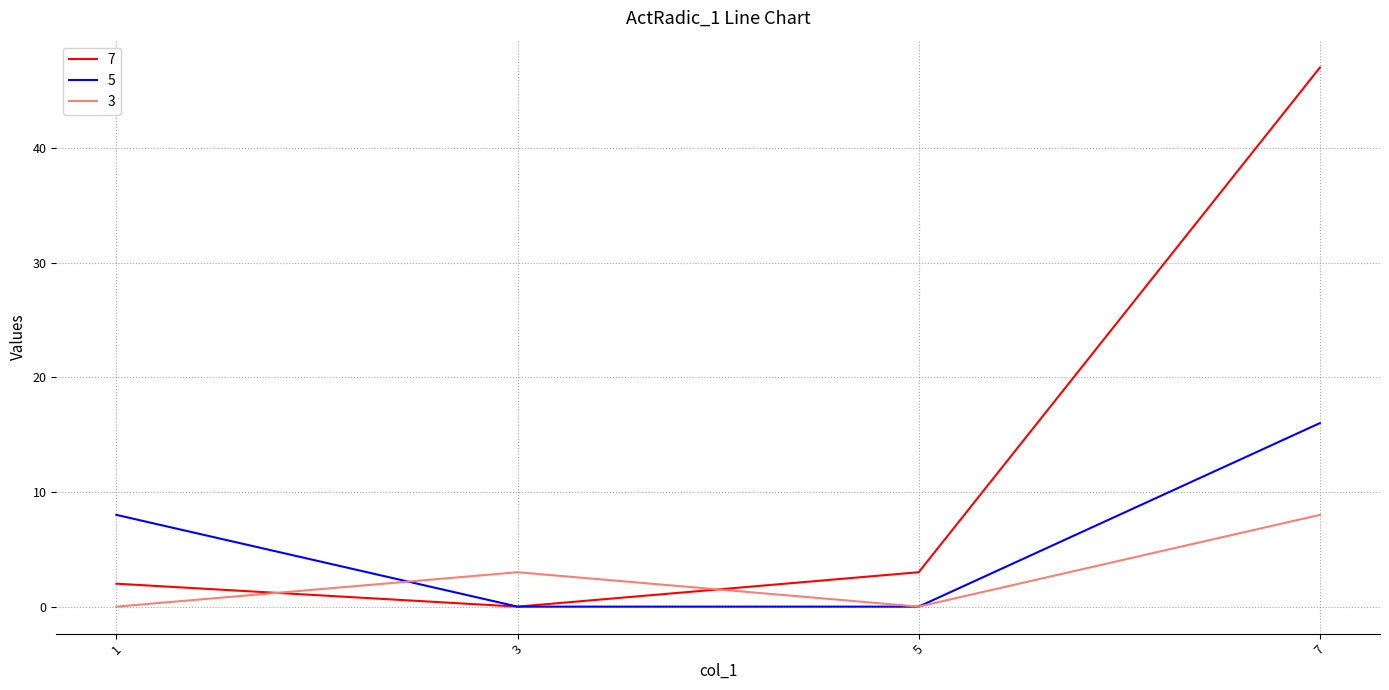

What are all the series names shown in the legend?

7, 5, 3